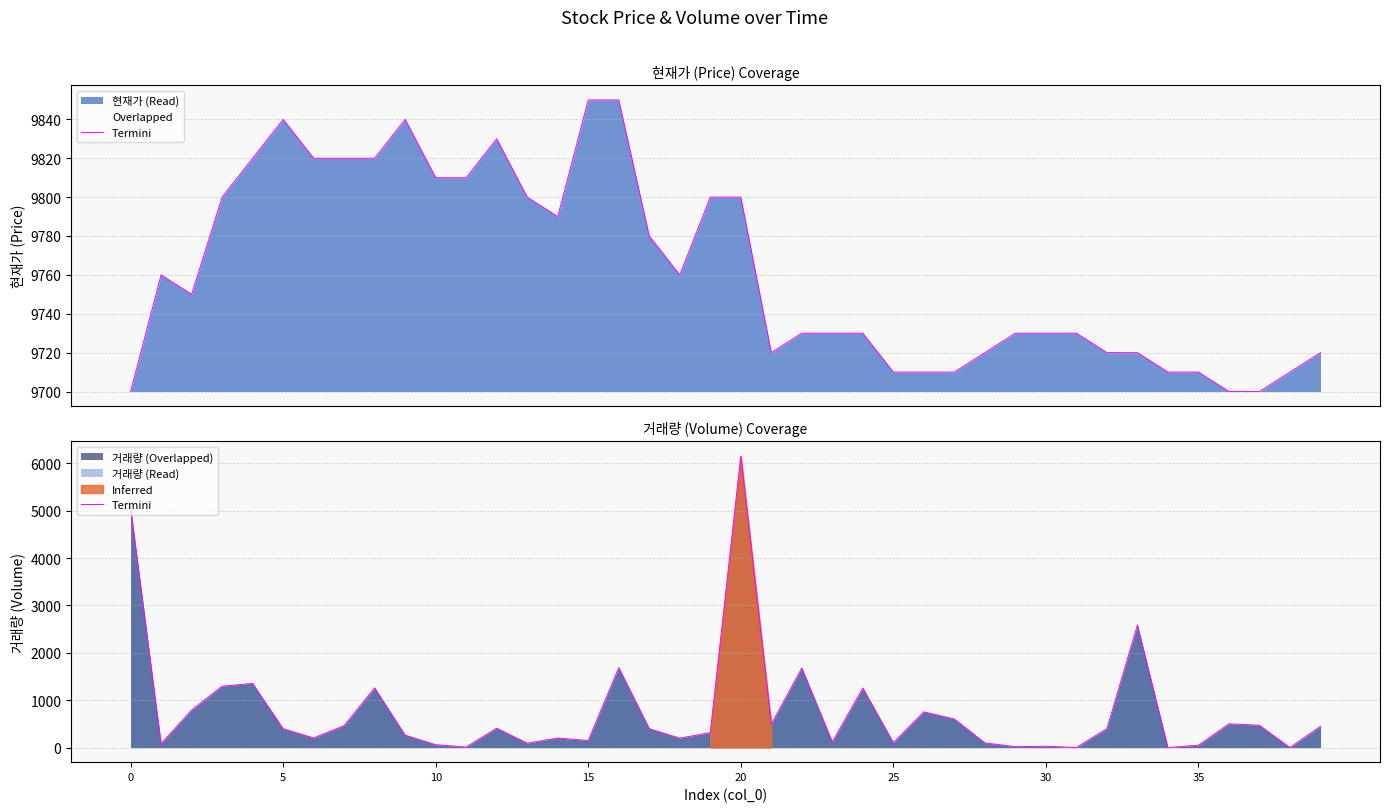

Between 29 and 30, which is larger?

30